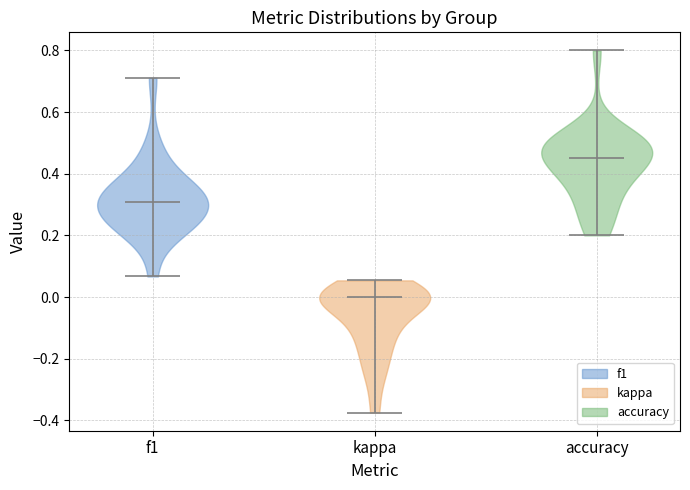

What is the highest point the violin for accuracy reaches on the y-axis? The values are not printed on the chart, so give them approximately, as read against the axis.

0.80